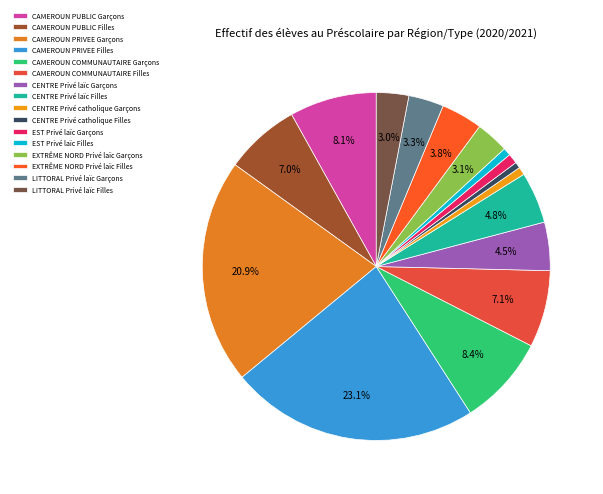

What is the change in value from CAMEROUN PUBLIC Filles to CENTRE Privé catholique Filles?

-500